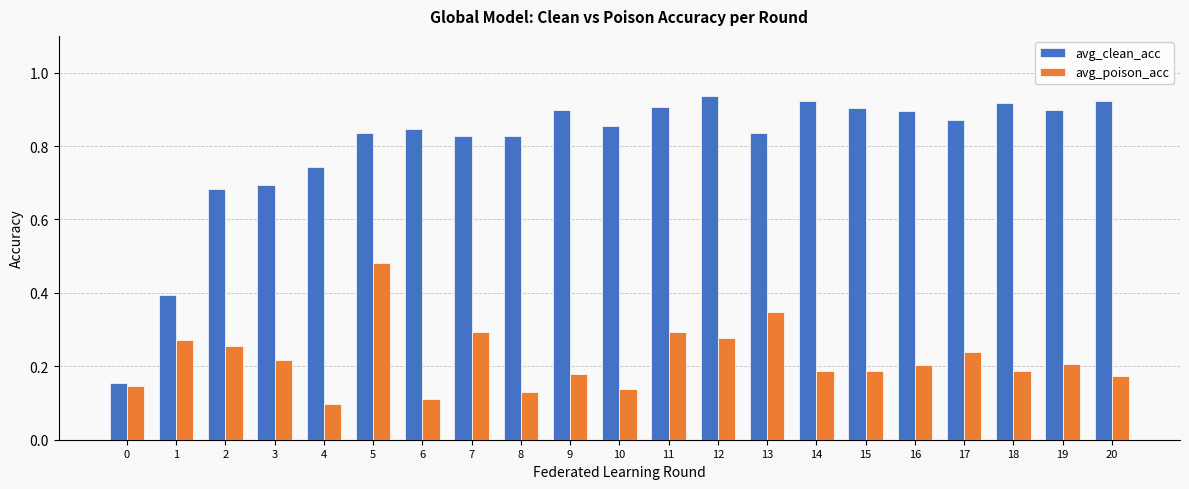

True or false: avg_poison_acc has a value of 0.1 at 8.

True